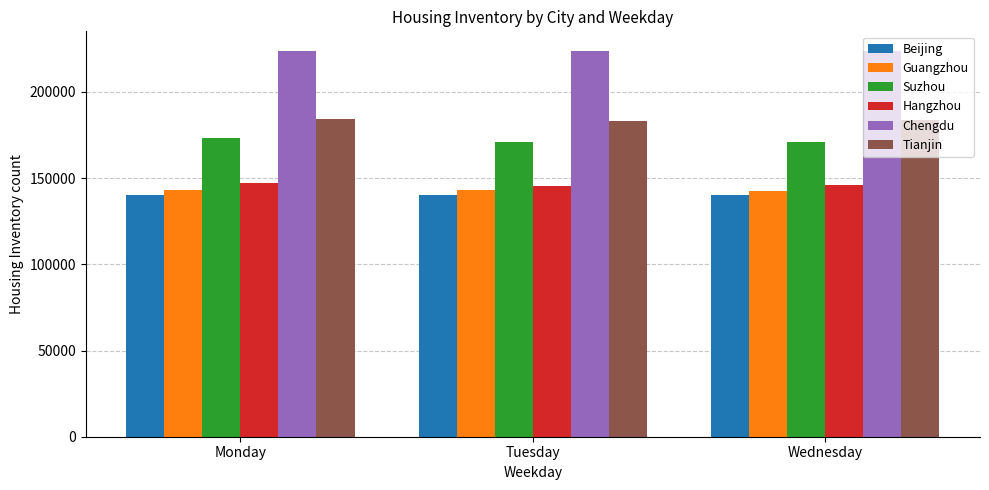

The Guangzhou series shows 142925 at Tuesday. True or false?

True